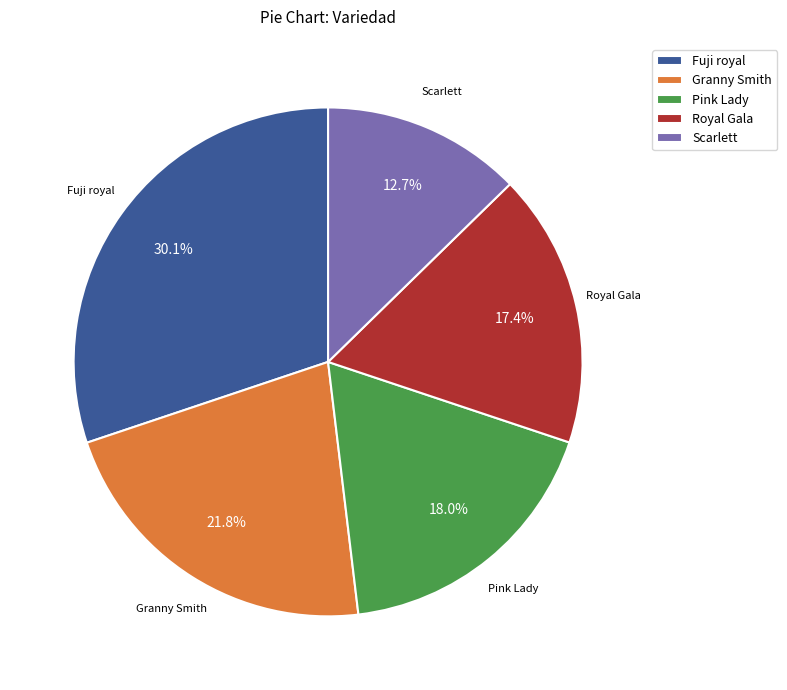

Does Fuji royal represent more than half of the total?

No